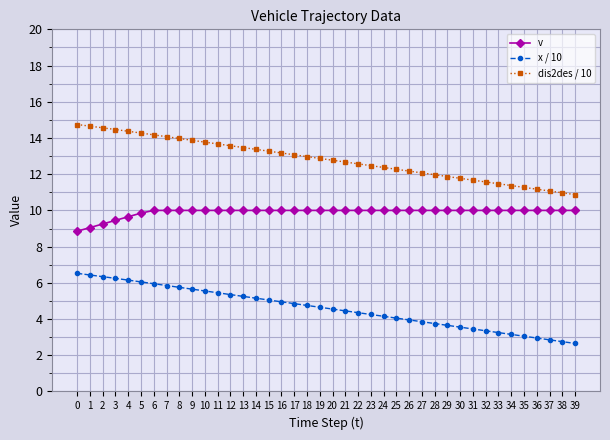

List the series in order of their overall mean, highest first.

dis2des / 10, v, x / 10